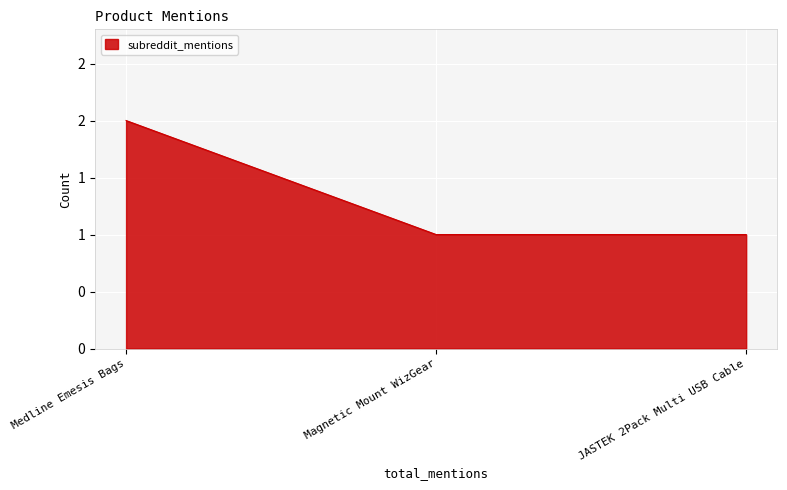

Is this an area chart (filled region under the line)?

Yes